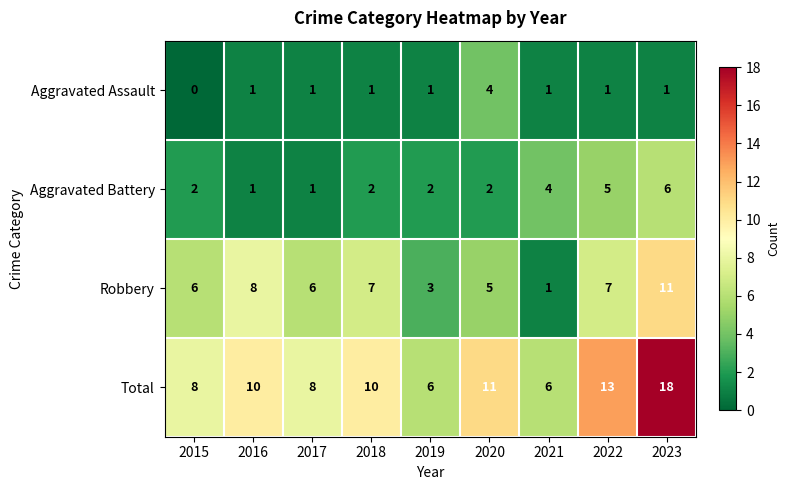

Which category has the lowest value across all series?

2015